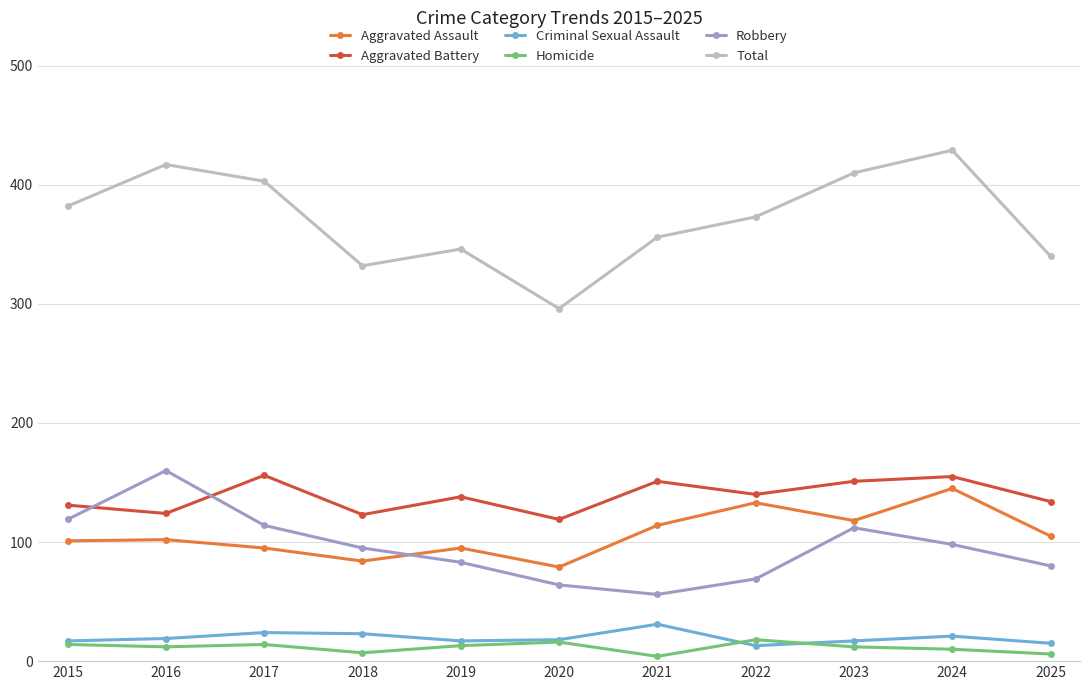

At how many categories does at least one series exceed 261?

11